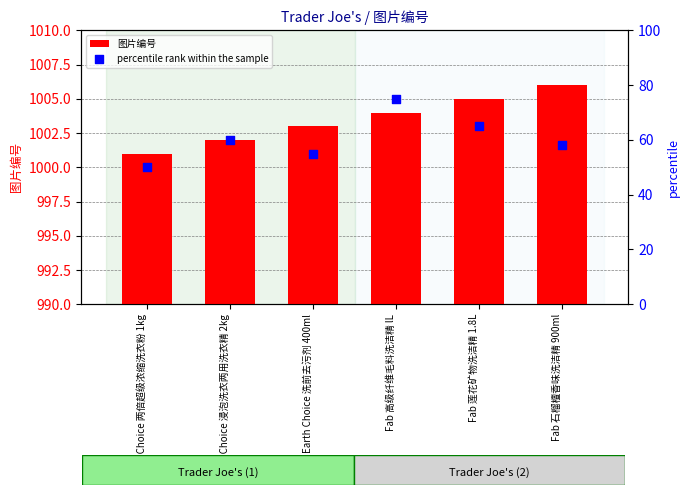

Which series reaches the minimum Y coordinate?

percentile rank within the sample